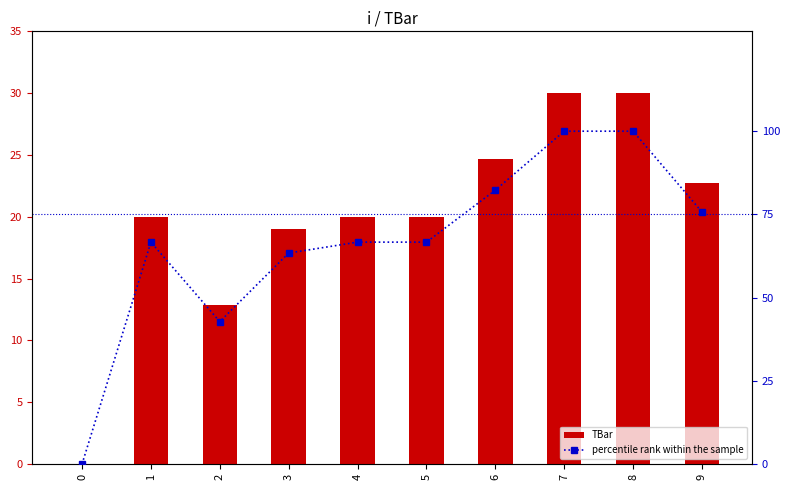

Reading left to right, what are all the values shown in this chart?

TBar: 0.0	20.0	12.8	19.0	20.0	20.0	24.7	30.0	30.0	22.7
percentile rank within the sample: 0.0	66.7	42.8	63.4	66.7	66.7	82.3	100.0	100.0	75.7